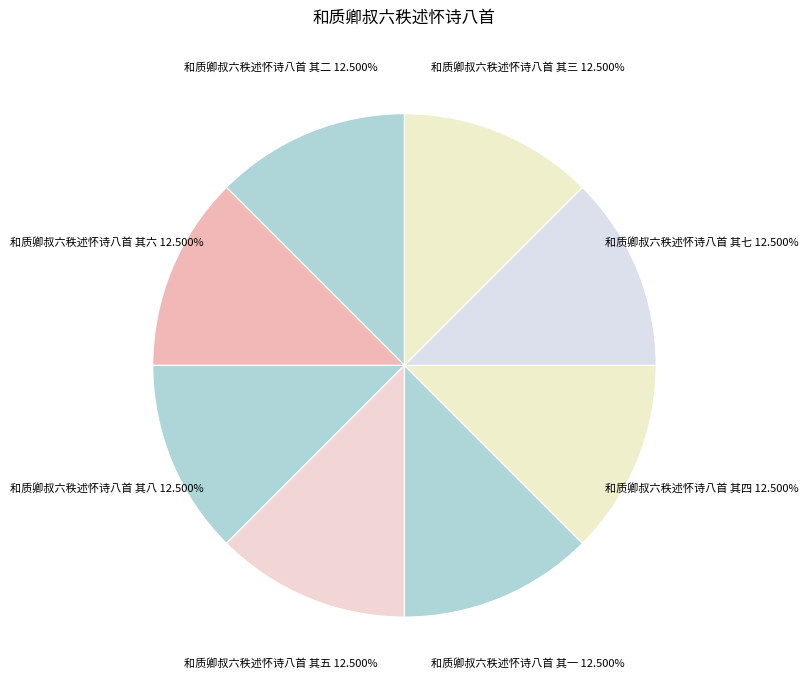

Is the sum of 和质卿叔六秩述怀诗八首 其二 and 和质卿叔六秩述怀诗八首 其三 greater than half?

No